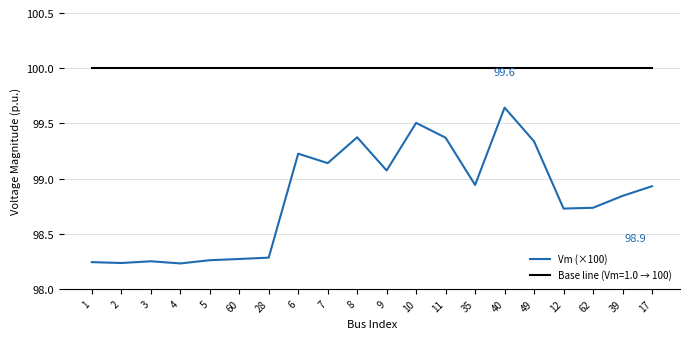

What position from the right is 62?

3